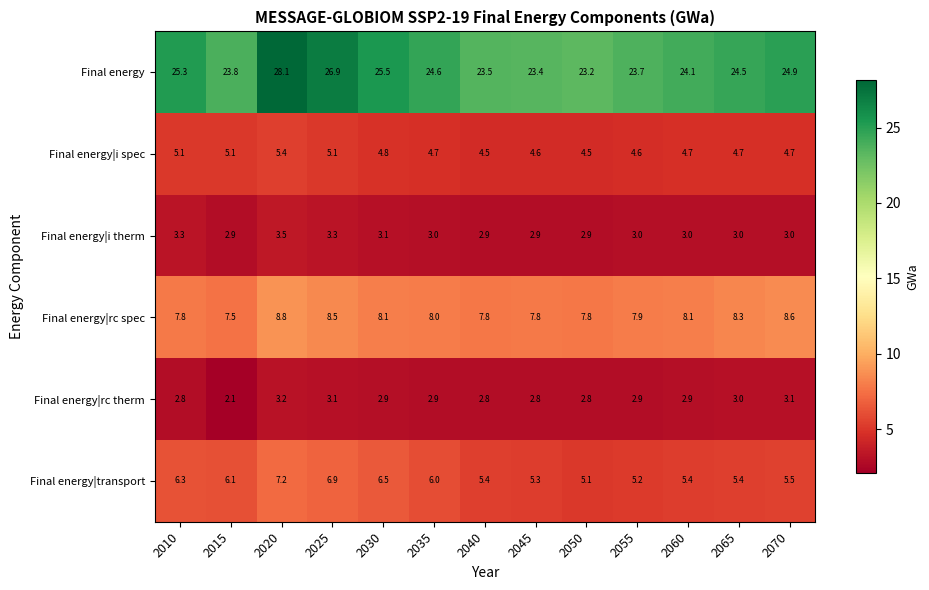

At which category is the sum across all series the highest?

2020